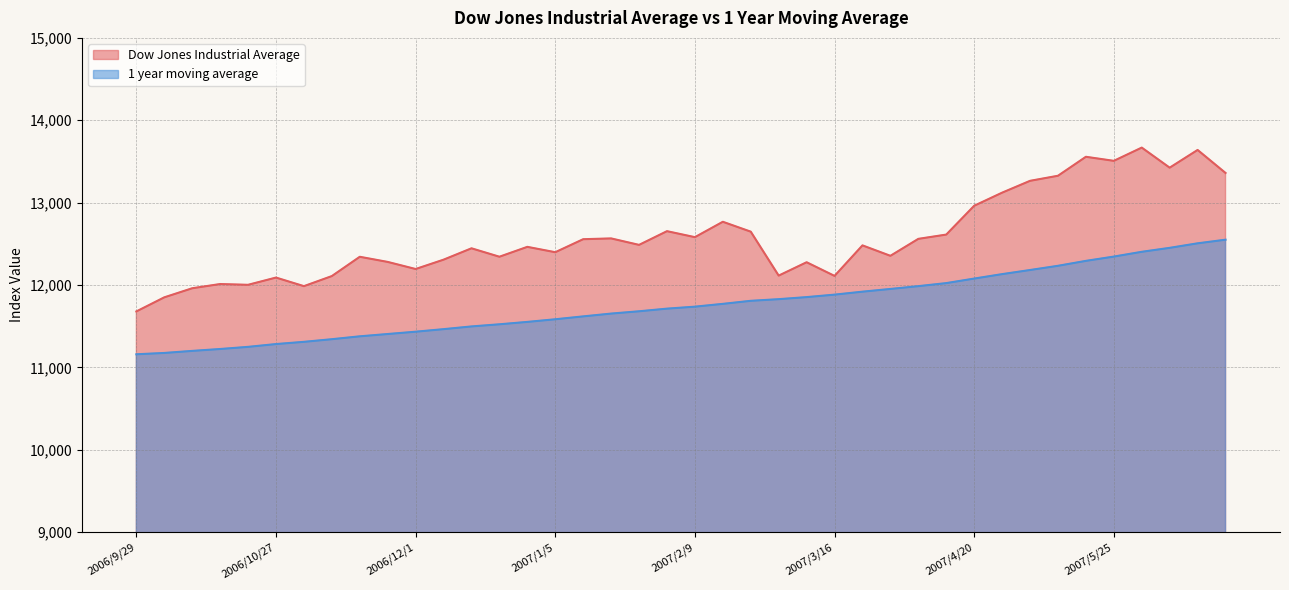

What are all the series names shown in the legend?

Dow Jones Industrial Average, 1 year moving average